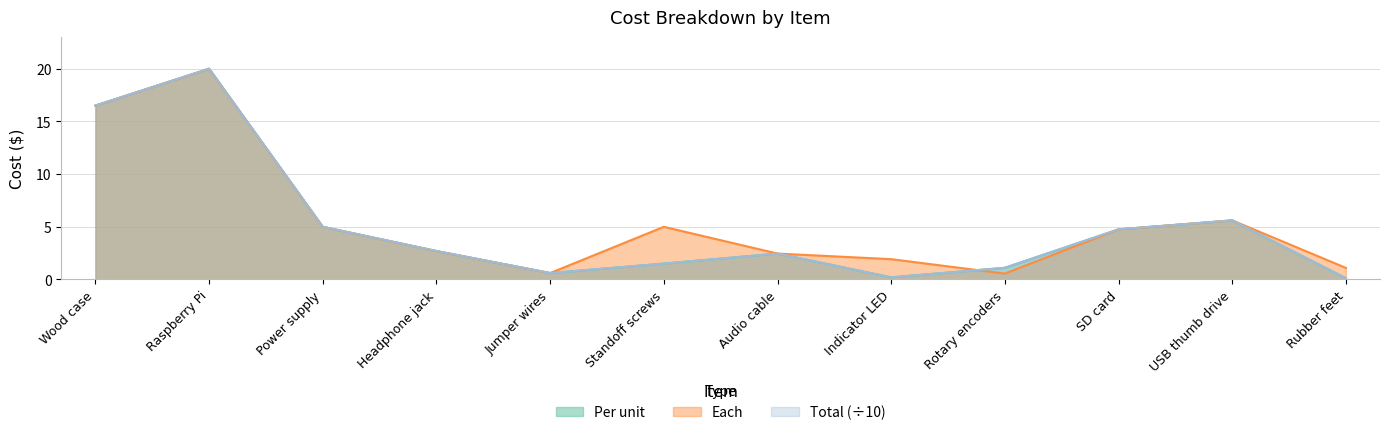

What is the label of the 7th point from the right?

Standoff screws